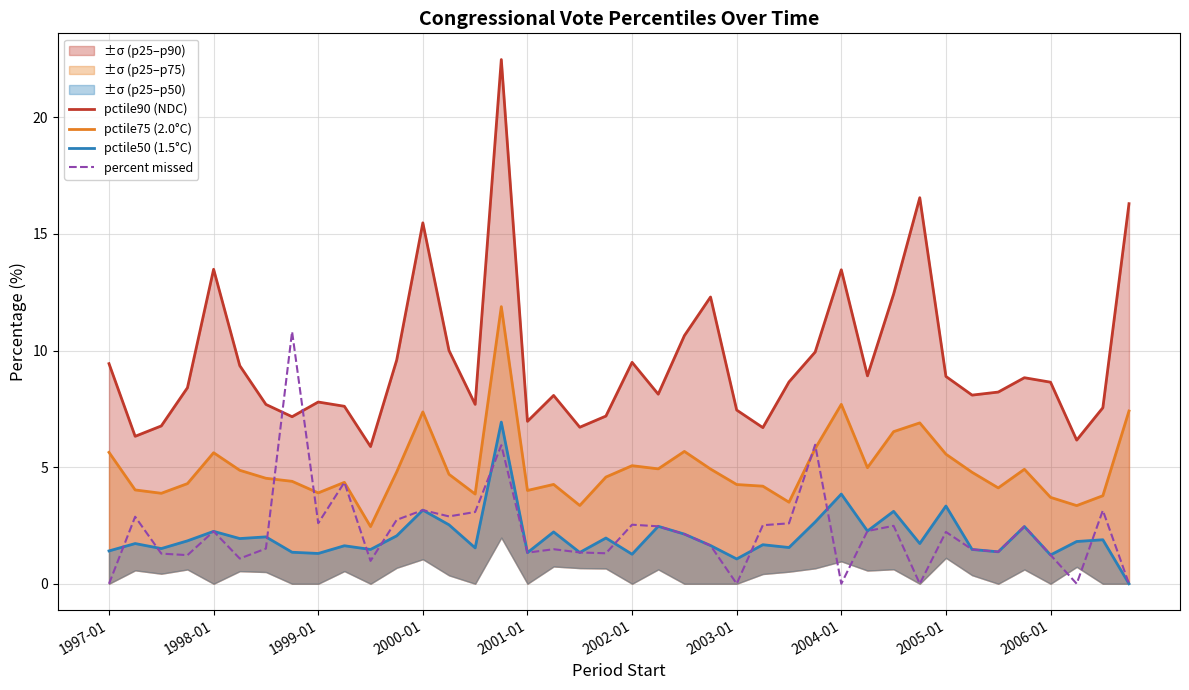

What is the difference between the pctile50 (1.5°C) values at 25 and 35?

0.8